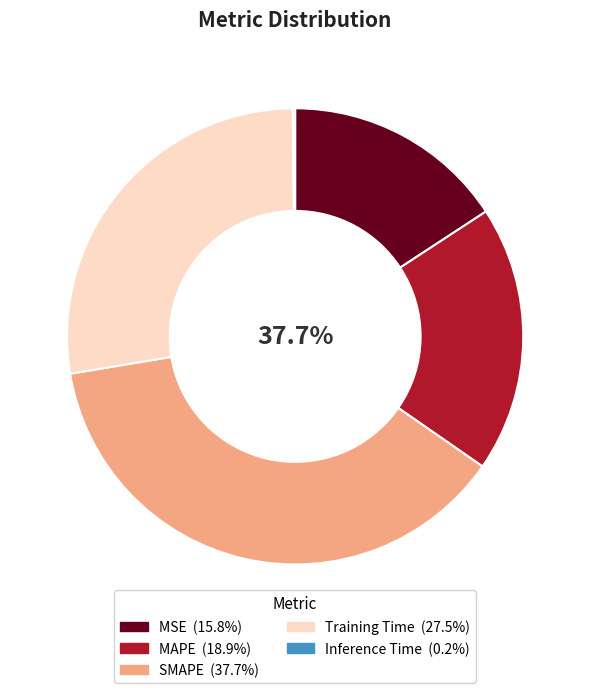

What percentage is the SMAPE slice, to the nearest percent?

38%